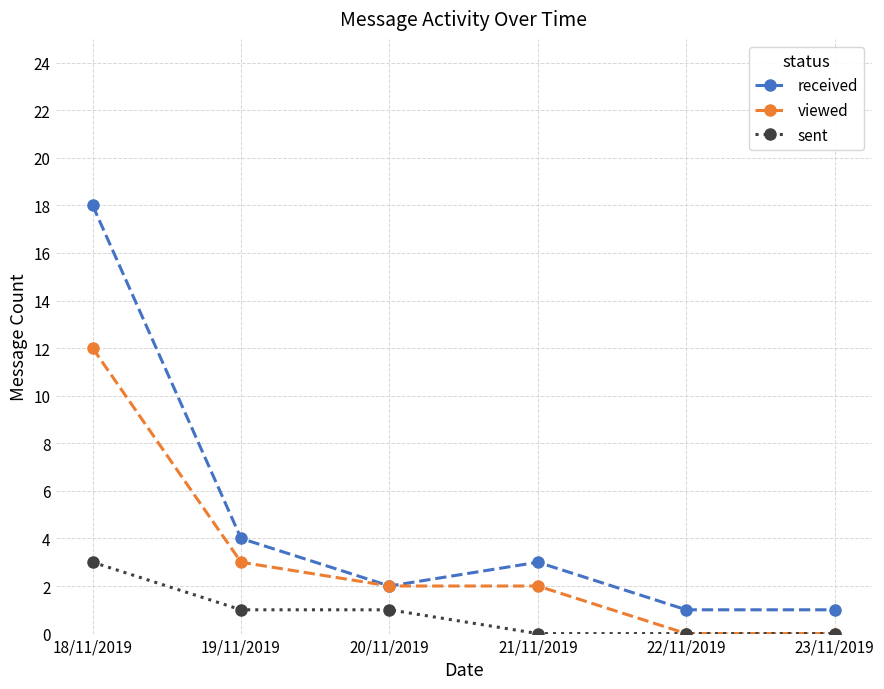

What position from the right is 19/11/2019?

5